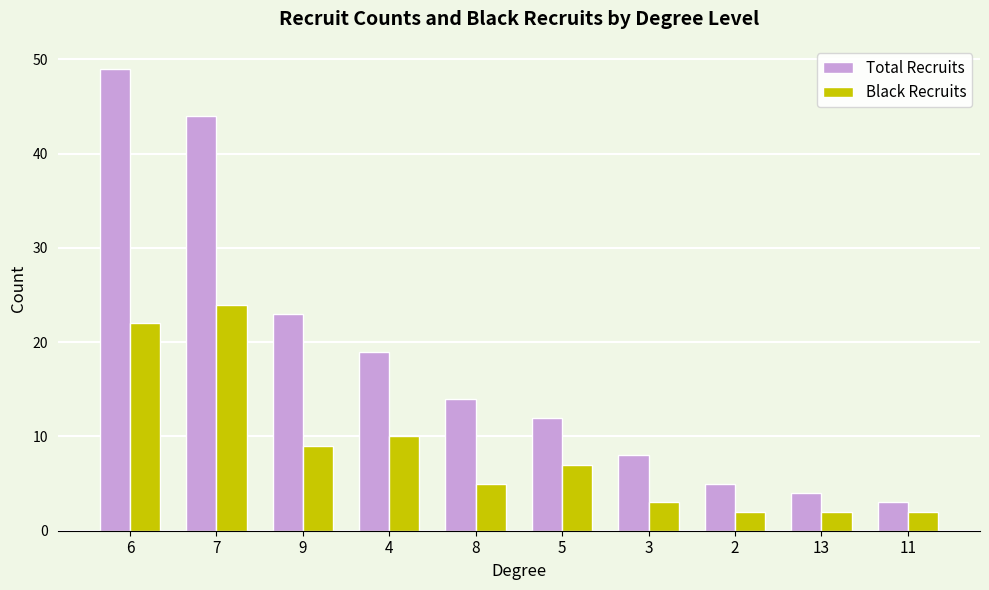

Reading right to left, what are all the values shown in this chart?

Total Recruits: 11=3	13=4	2=5	3=8	5=12	8=14	4=19	9=23	7=44	6=49
Black Recruits: 11=2	13=2	2=2	3=3	5=7	8=5	4=10	9=9	7=24	6=22